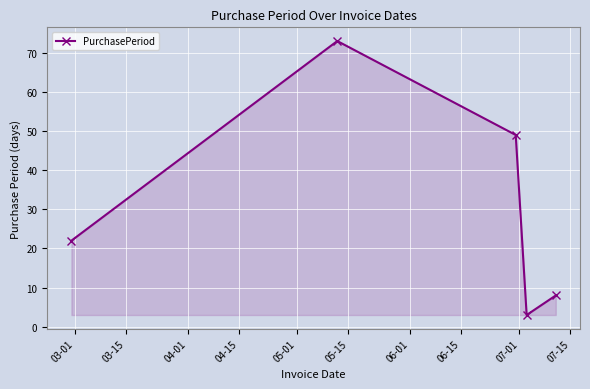

What is the smallest value displayed?

3